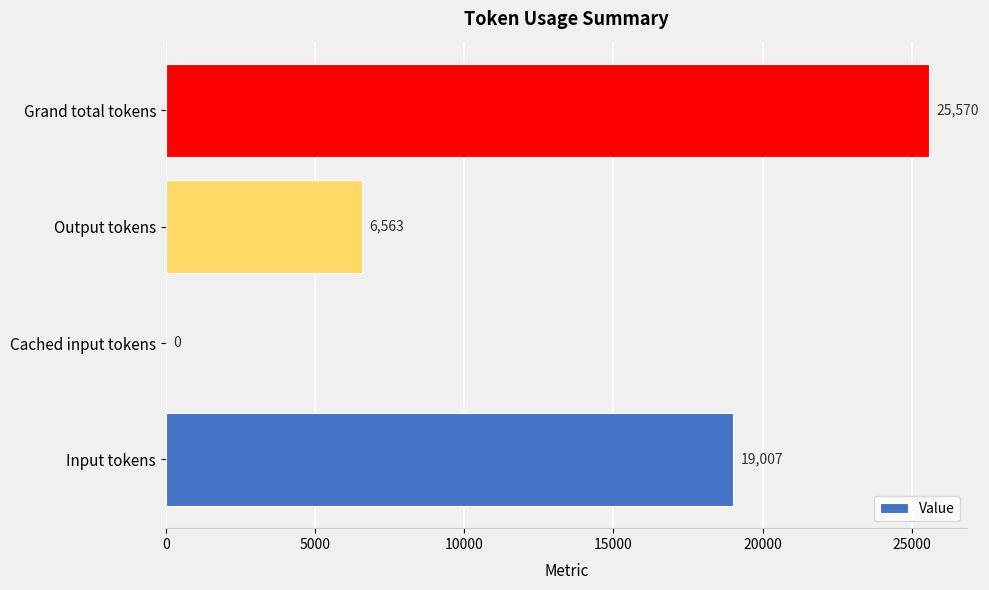

What is the sum of all values?

51140